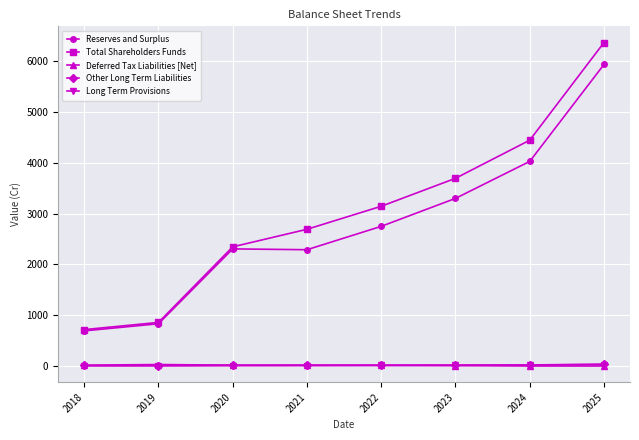

Count the number of categories in the chart.

8